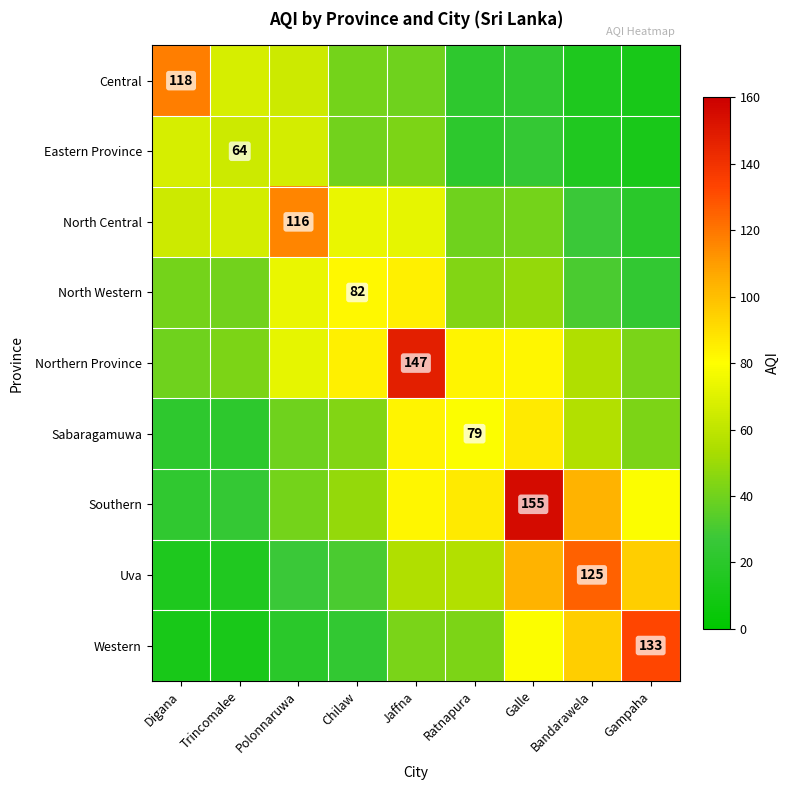

At which label does Southern reach its minimum?

Digana